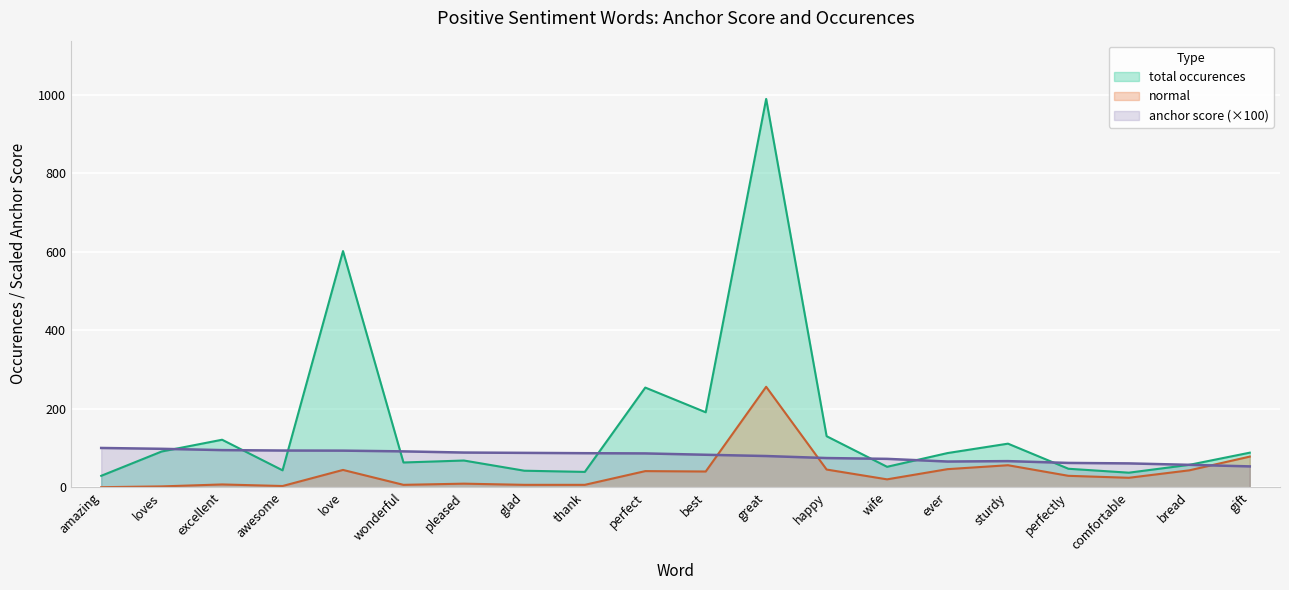

Reading left to right, what are all the values shown in this chart?

anchor score: amazing=100.0	loves=97.8	excellent=94.5	awesome=93.5	love=93.2	wonderful=91.3	pleased=88.3	glad=87.5	thank=86.7	perfect=86.1	best=82.7	great=79.5	happy=74.3	wife=72.2	ever=65.4	sturdy=66.5	perfectly=61.8	comfortable=60.7	bread=57.0	gift=53.0
type occurences: amazing=29.0	loves=91.0	excellent=121.0	awesome=43.0	love=602.0	wonderful=63.0	pleased=68.0	glad=42.0	thank=39.0	perfect=254.0	best=191.0	great=990.0	happy=130.0	wife=52.0	ever=87.0	sturdy=111.0	perfectly=47.0	comfortable=37.0	bread=57.0	gift=88.0
normal: amazing=0.0	loves=2.0	excellent=7.0	awesome=3.0	love=44.0	wonderful=6.0	pleased=9.0	glad=6.0	thank=6.0	perfect=41.0	best=40.0	great=256.0	happy=45.0	wife=20.0	ever=46.0	sturdy=56.0	perfectly=29.0	comfortable=24.0	bread=43.0	gift=78.0